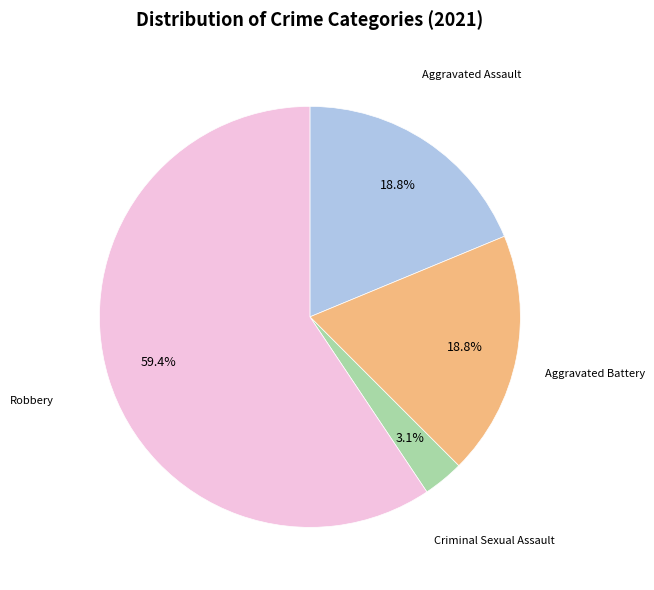

To the nearest percent, what is the average slice percentage?

25%